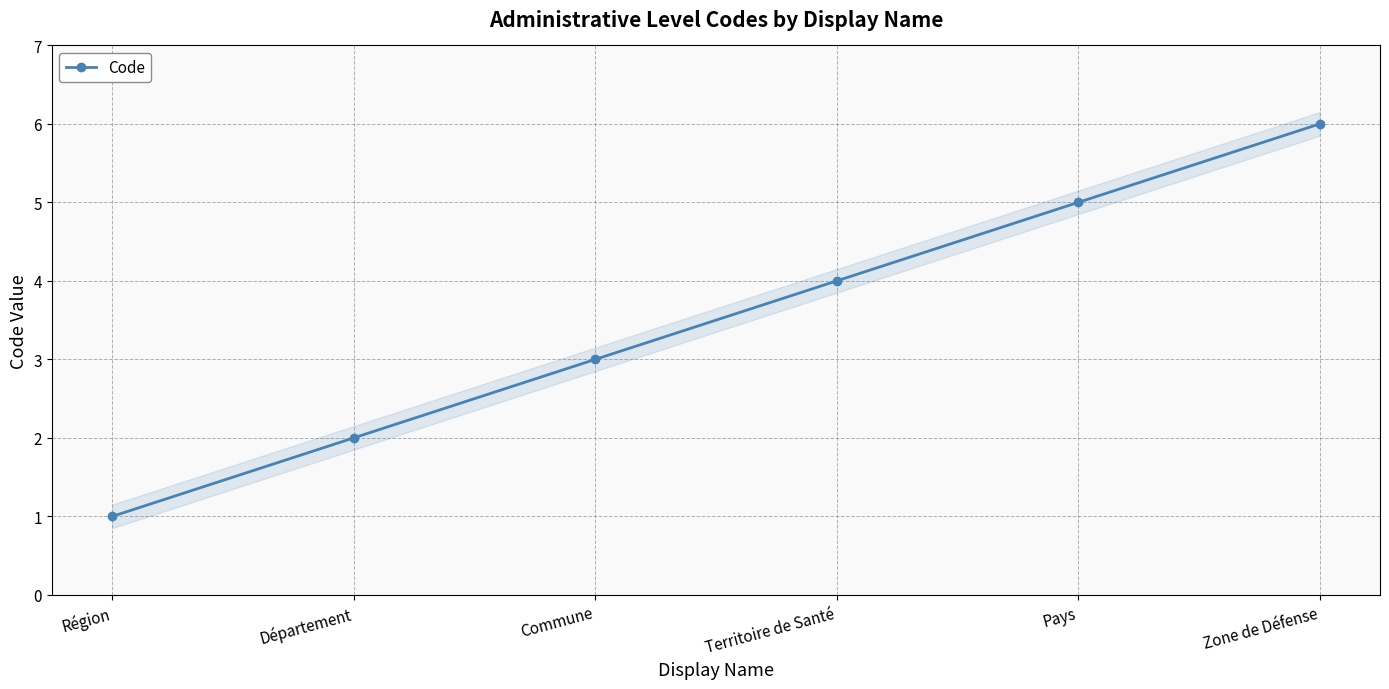

What is the value of the 1st point from the left?

1